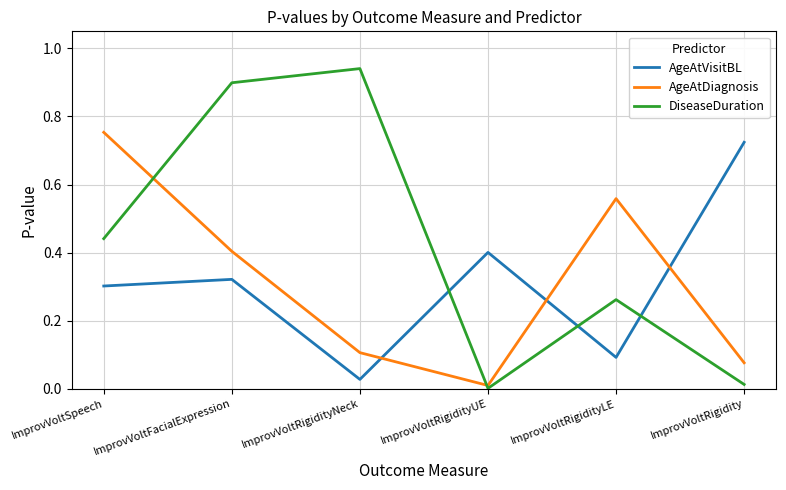

Is it true that AgeAtVisitBL equals 0.1 at ImprovVoltSpeech?

False